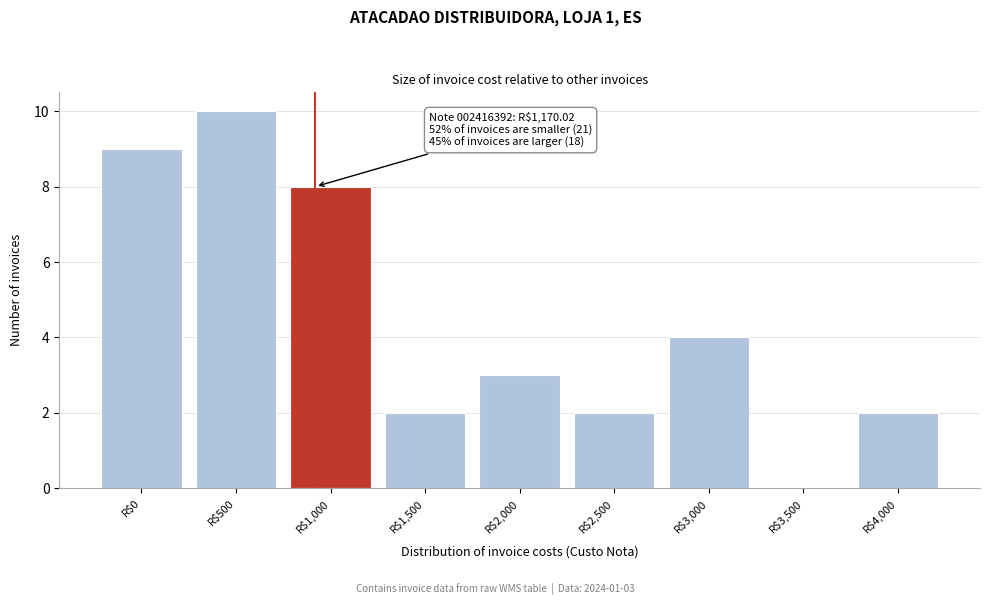

What is the sum of all values?

40